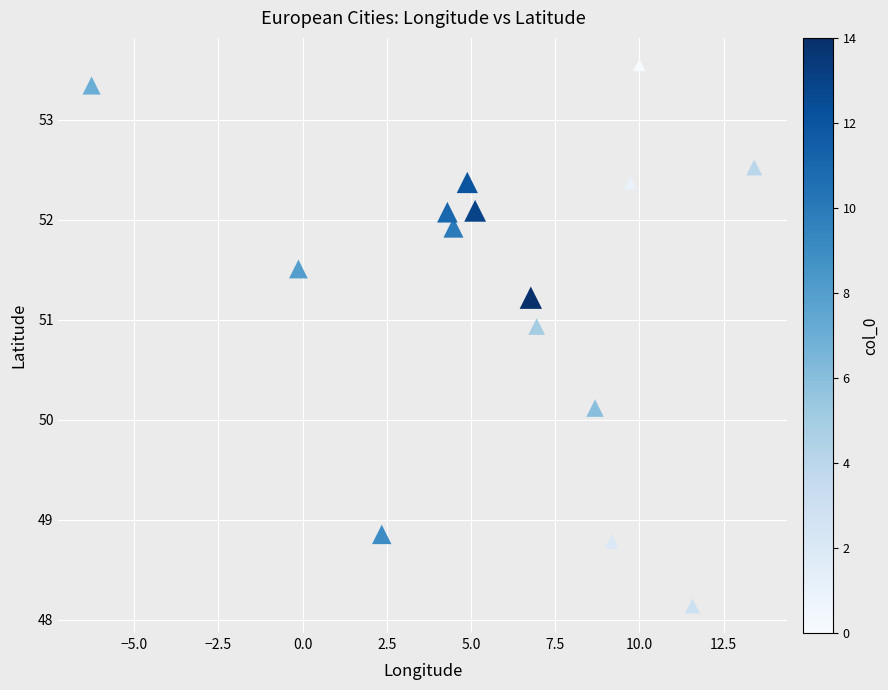

What is the range of Y values (max minus min)?

5.4